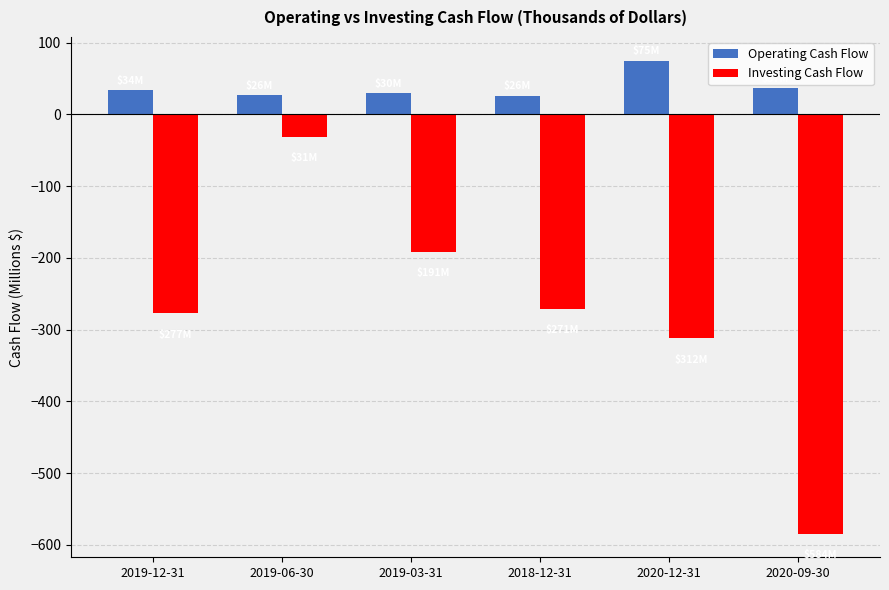

Is the value of Investing Cash Flow at 2019-06-30 greater than the value of Operating Cash Flow at 2019-06-30?

No